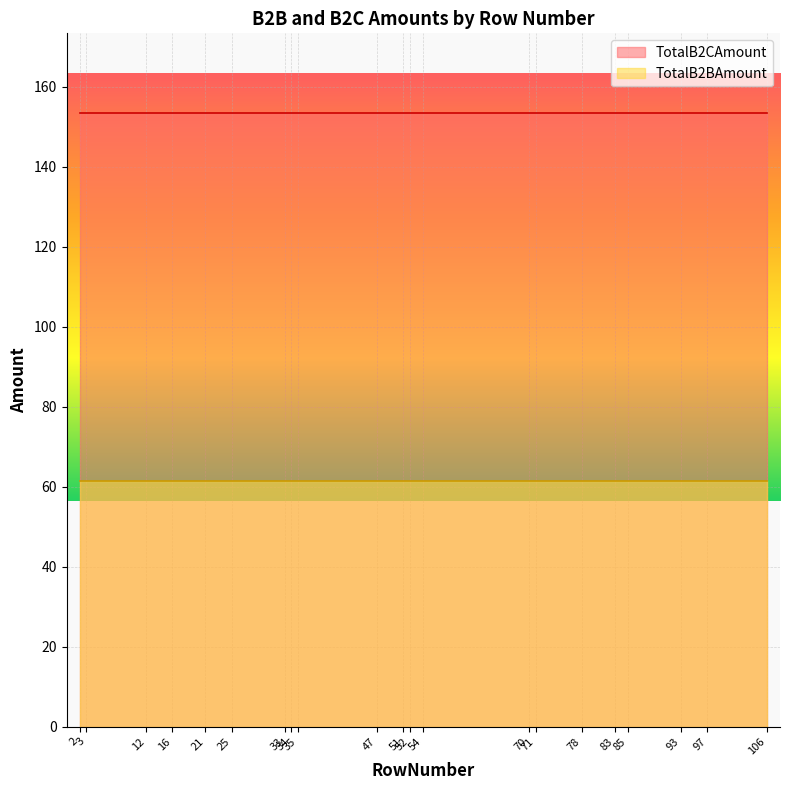

Is it true that TotalB2CAmount equals 153.4 at 13?

True